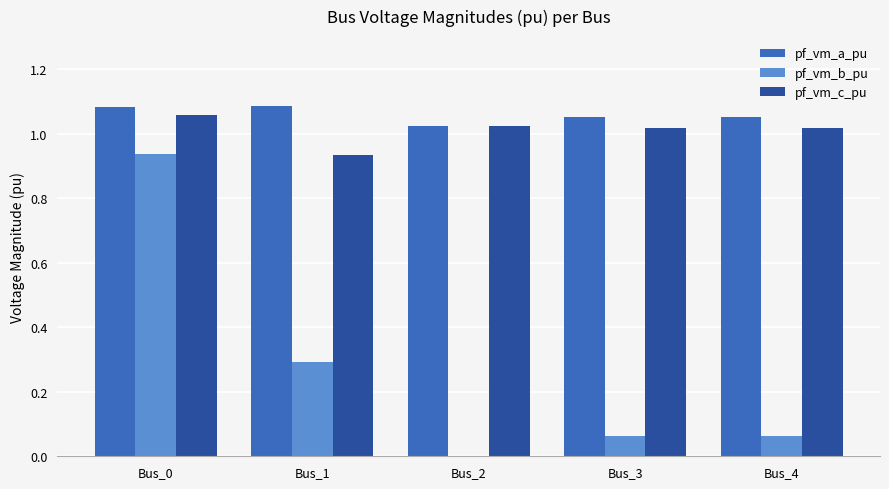

The value of pf_vm_b_pu at Bus_1 is 0.3. True or false?

True